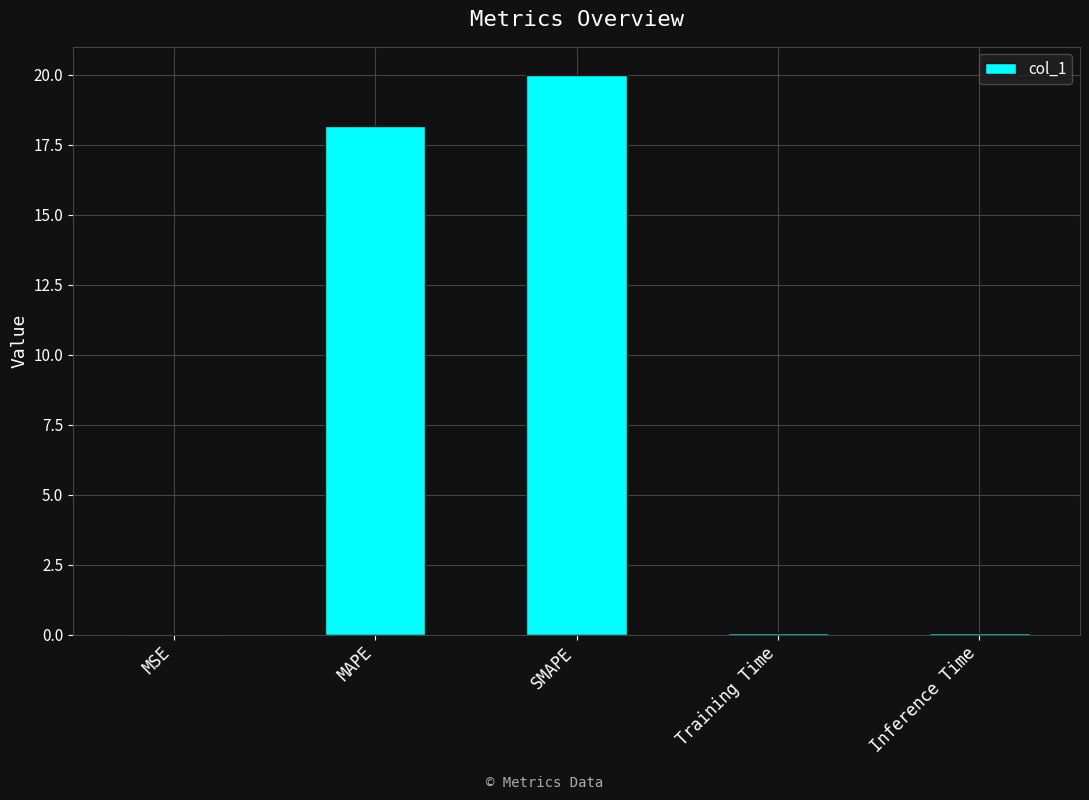

Between Training Time and SMAPE, which is larger?

SMAPE